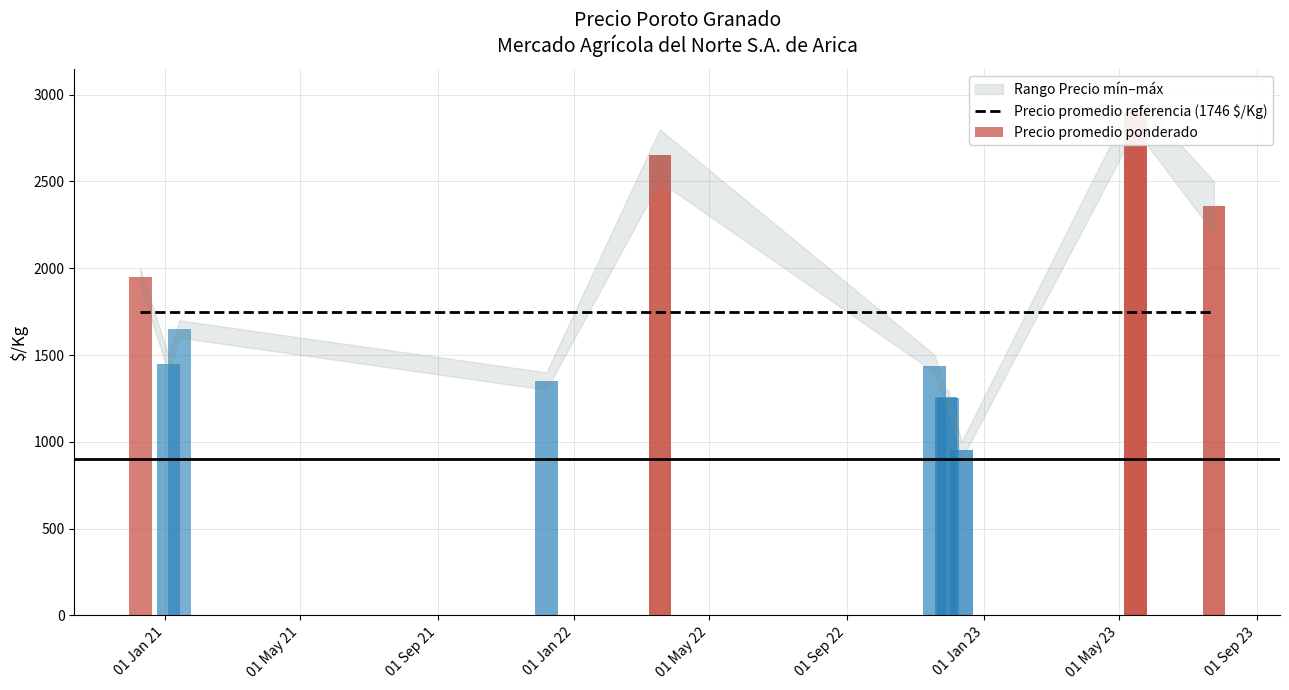

How many data points in Precio promedio ponderado are above 1450?

5